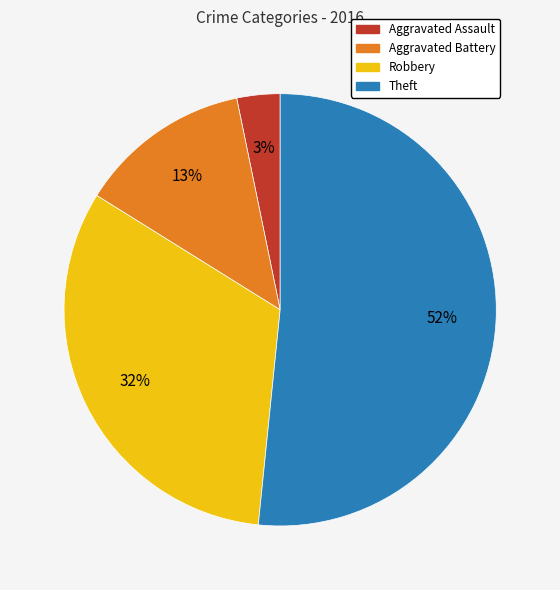

Which slice is the largest?

Theft